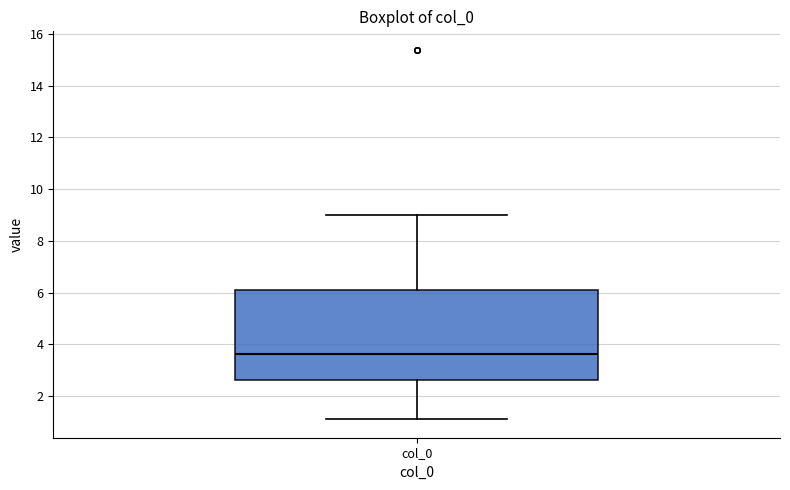

Read this box plot against the y-axis: the position of the median line, the range covered by the box, and the ends of both whiskers. The values are not printed on the chart, so give them approximately, as read against the axis.

median 3.6, box 2.6 to 6.0, whiskers 1.0 to 9.0